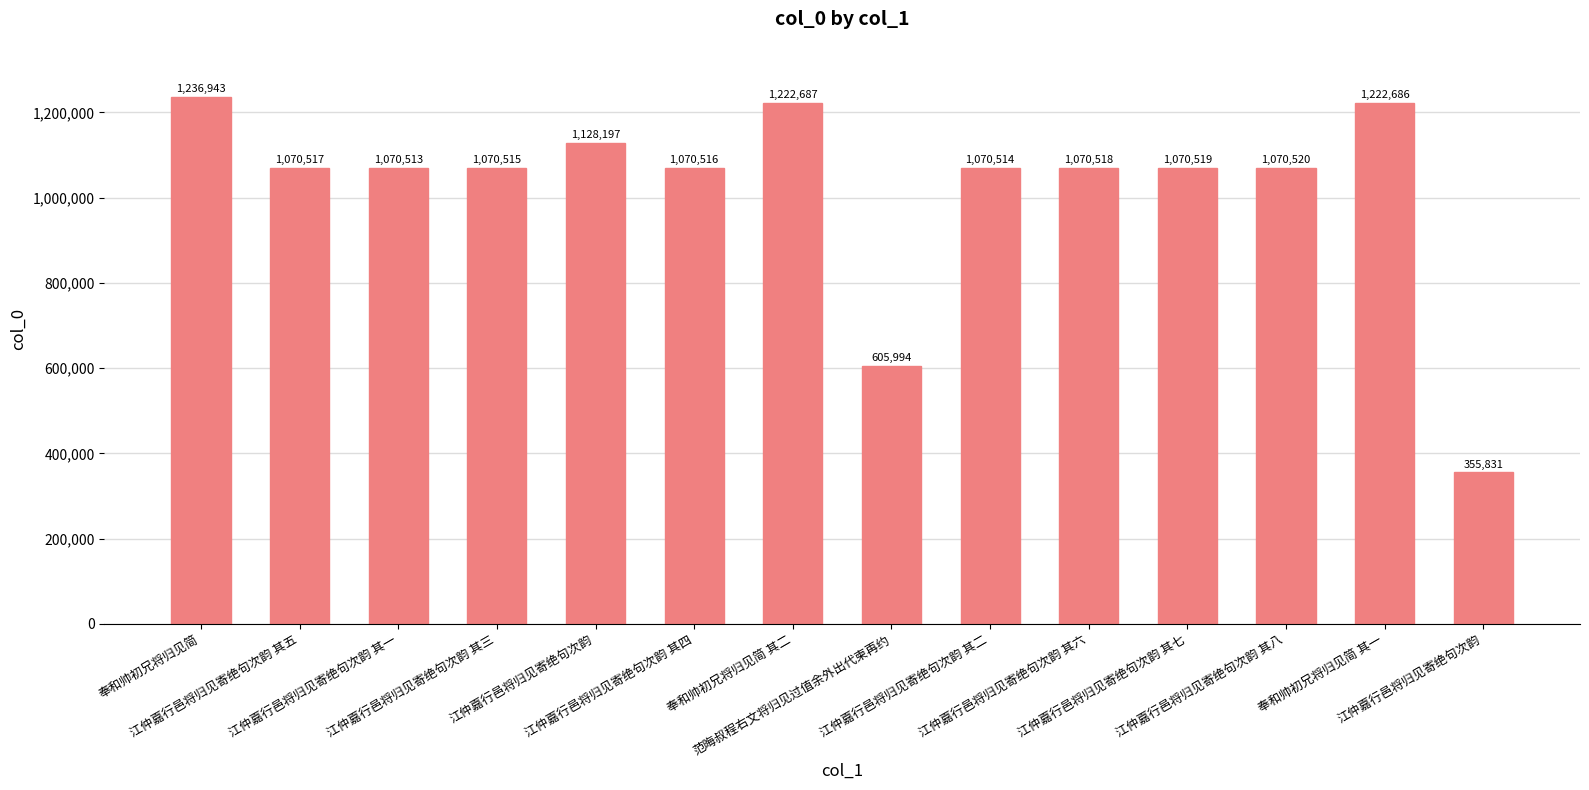

How many data points does each series have?

14